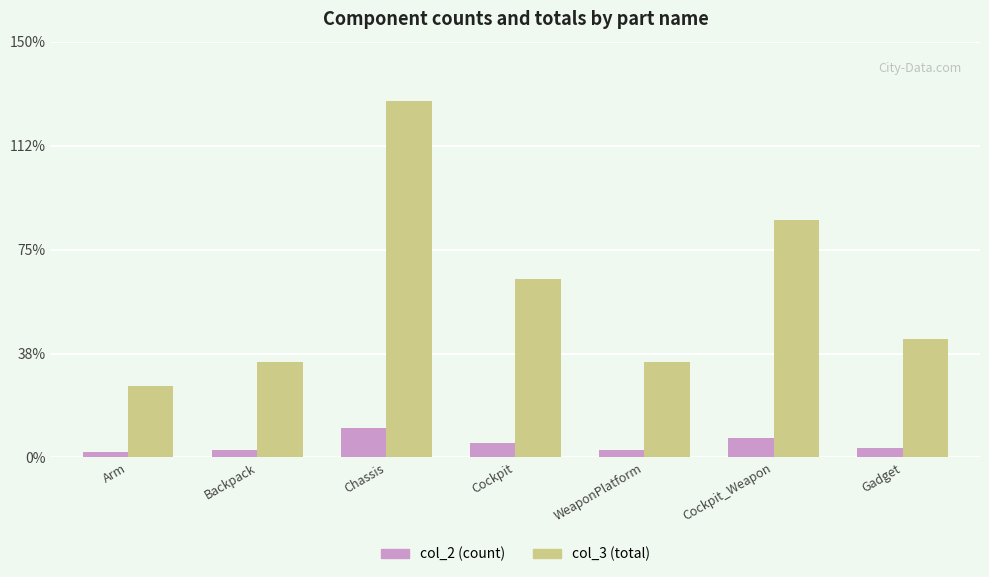

Rank the series by their maximum value, from highest to lowest.

col_3 (total), col_2 (count)